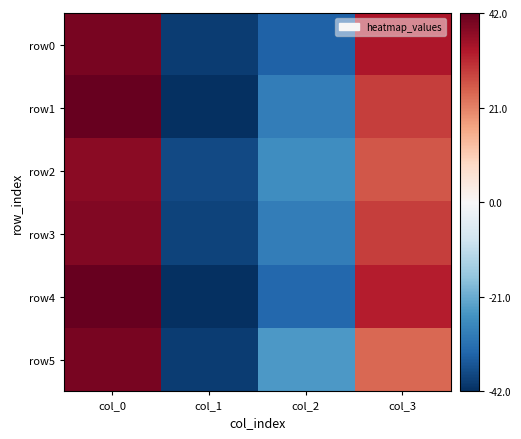

Rank the series by their maximum value, from lowest to highest.

row2, row3, row0, row5, row1, row4